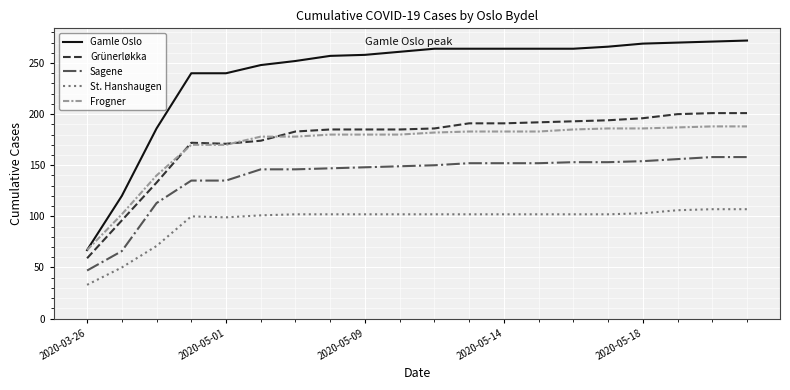

Which series has the largest range (max minus min)?

Gamle Oslo